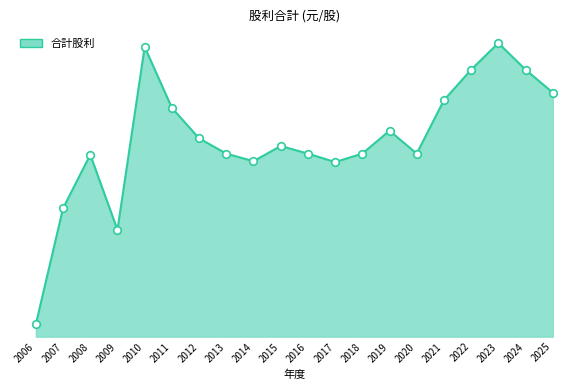

Which has a higher value, 2015 or 2012?

2012